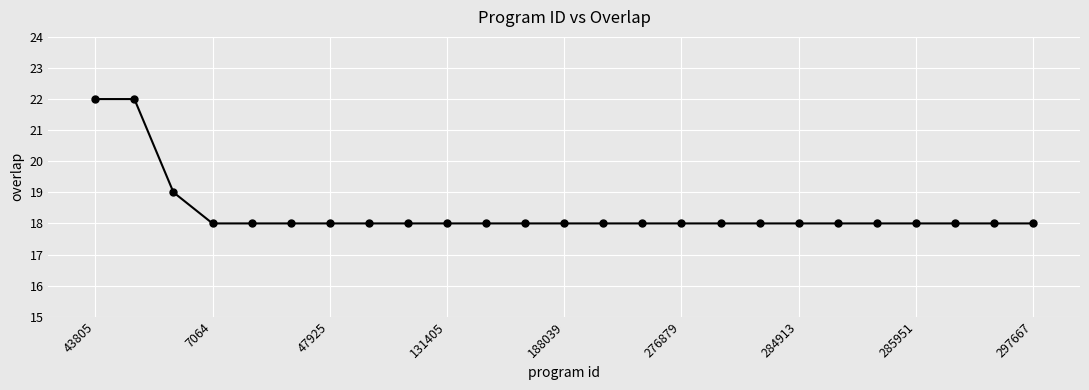

Reading right to left, transcribe all the data shown in this chart.

18	18	18	18	18	18	18	18	18	18	18	18	18	18	18	18	18	18	18	18	18	18	19	22	22